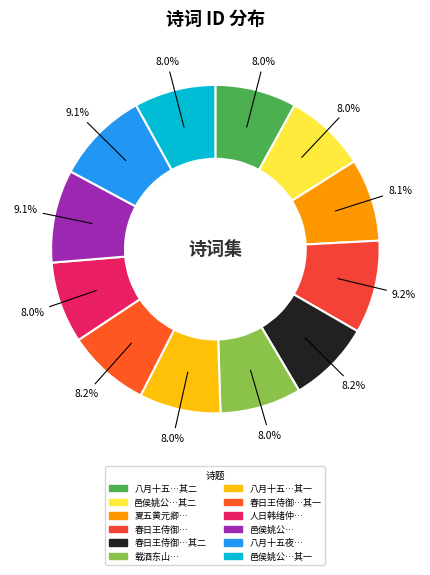

How many segments does this pie chart have?

12